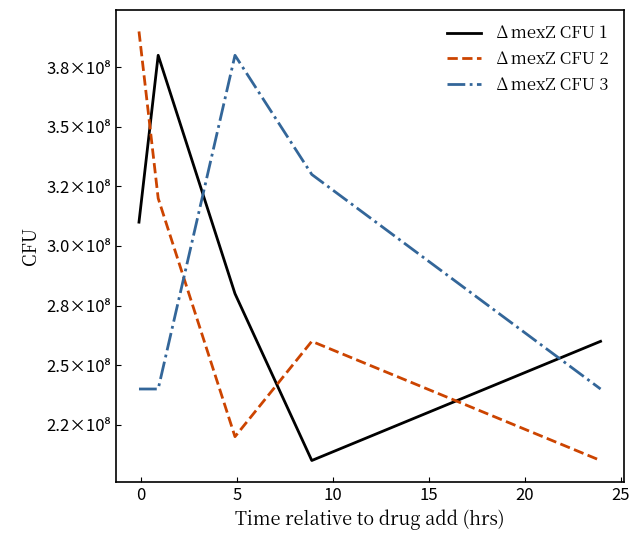

What is the greatest value displayed?

390000000